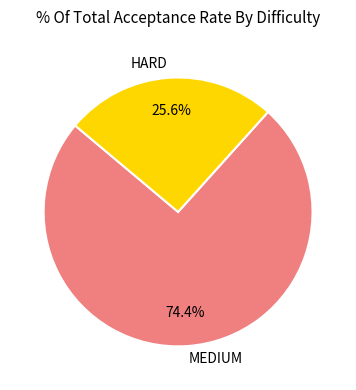

Which category has the biggest portion of the pie?

MEDIUM